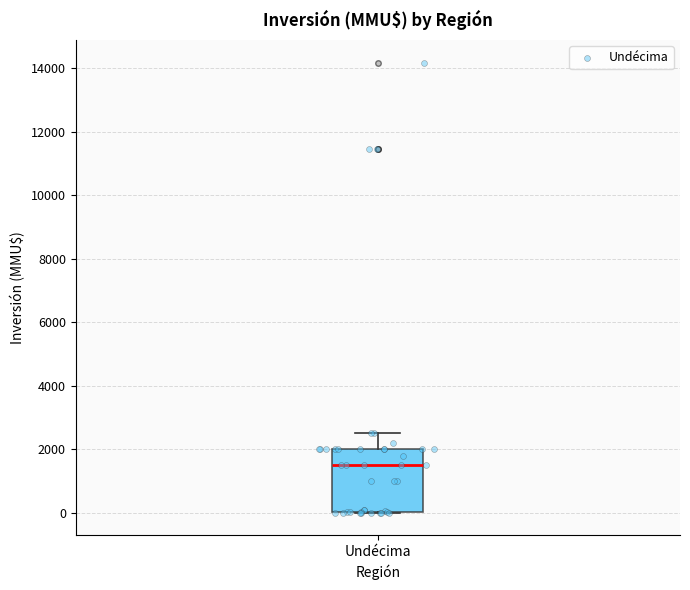

Where does the median line of the box for Undécima sit on the y-axis? The values are not printed on the chart, so give them approximately, as read against the axis.

1600